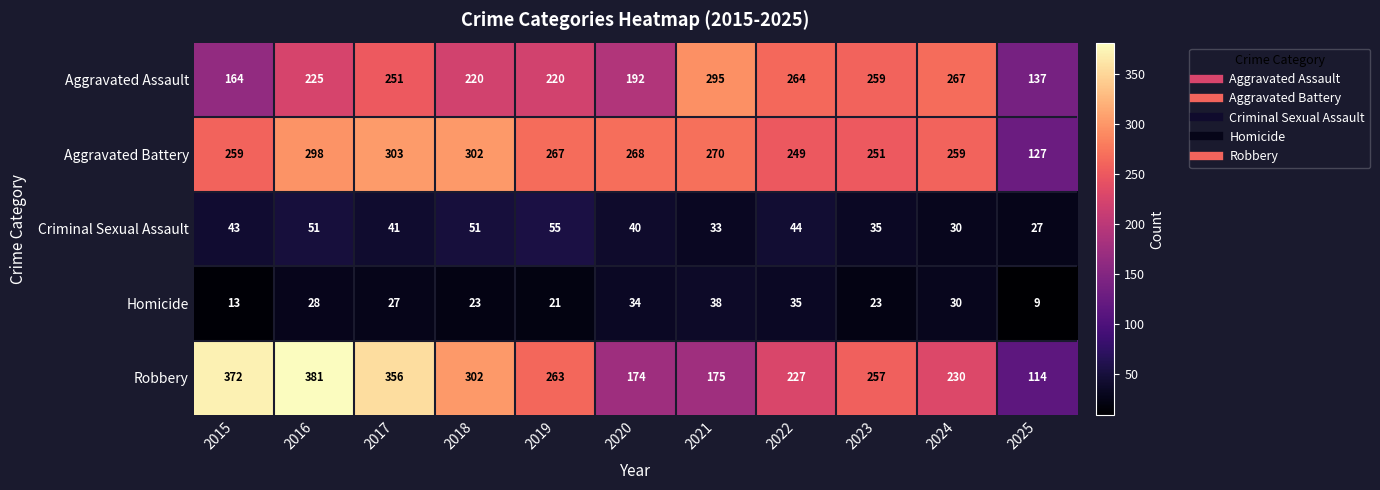

At which label does Aggravated Battery reach its minimum?

2025